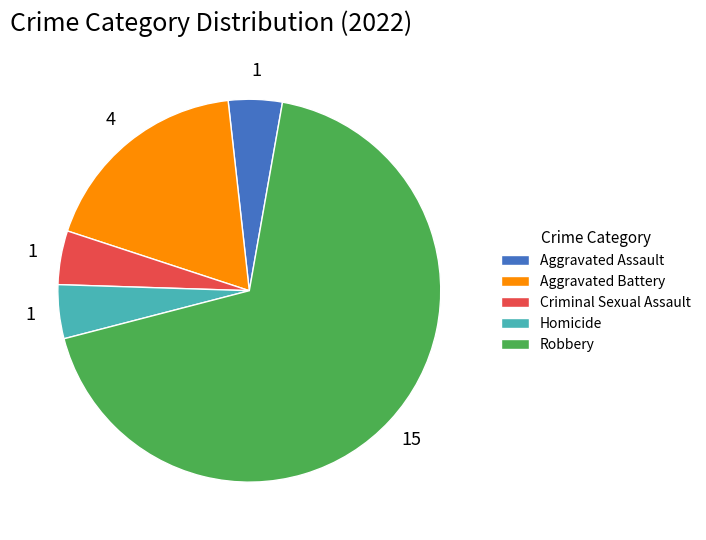

Do Homicide and Criminal Sexual Assault together represent more than half of the pie?

No